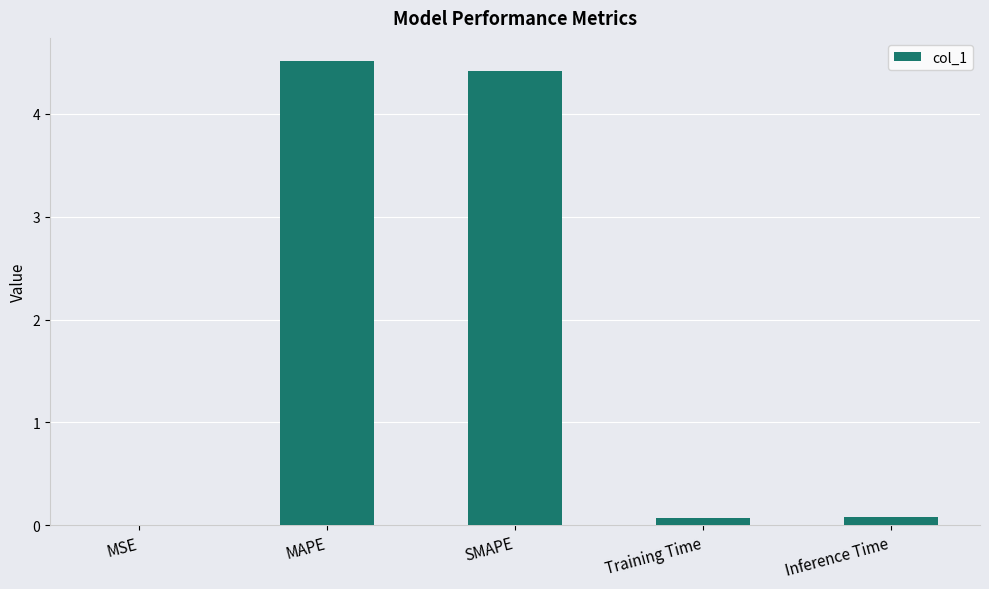

Is it true that the value at Training Time is 0.1?

True